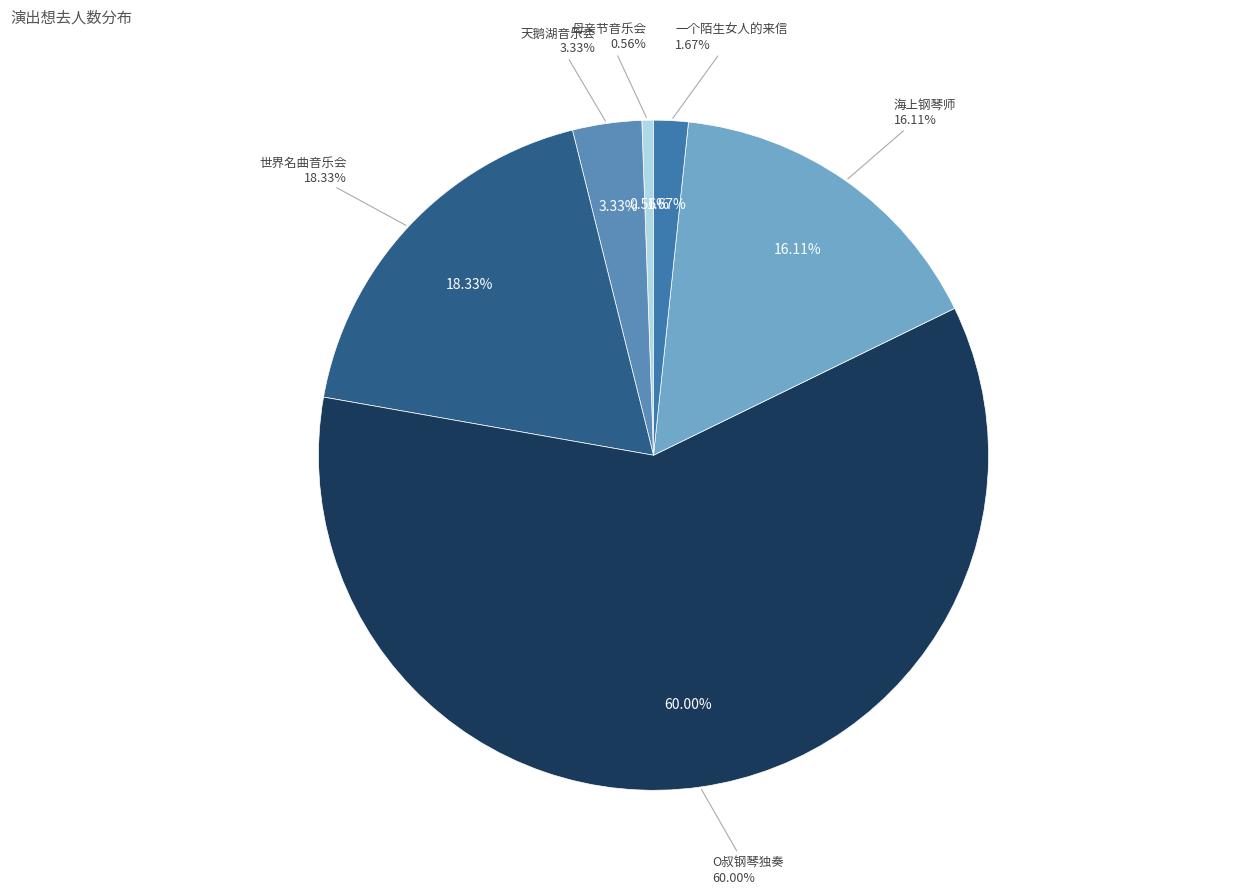

The 广州·孟京辉经典戏剧作品·黄湘丽主演《一个陌生女人的来信》 slice represents 8% of the pie. True or false?

False